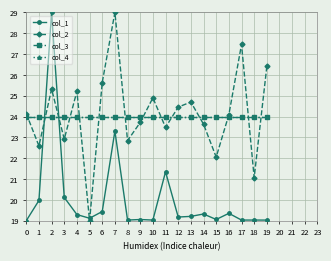

Is this an area chart (filled region under the line)?

No